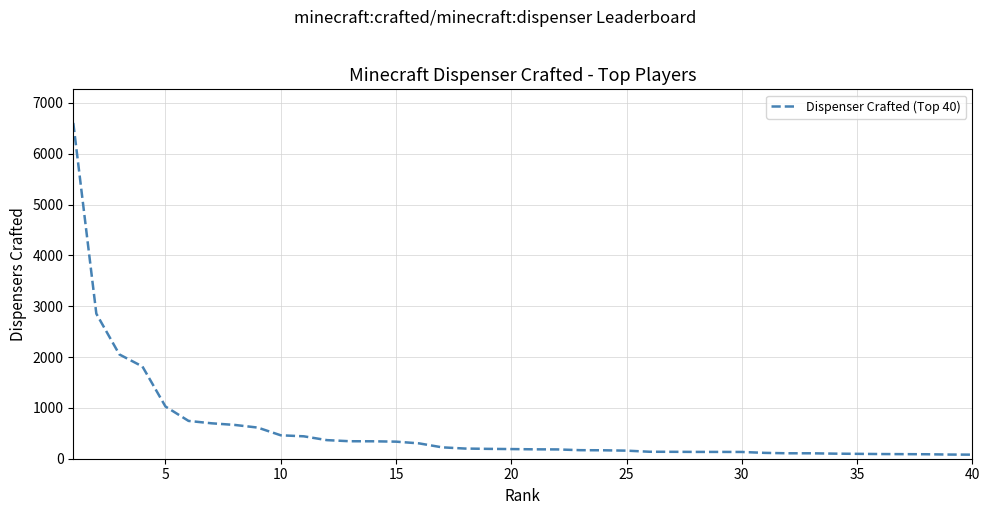

What is the difference between the maximum and minimum values?

6528